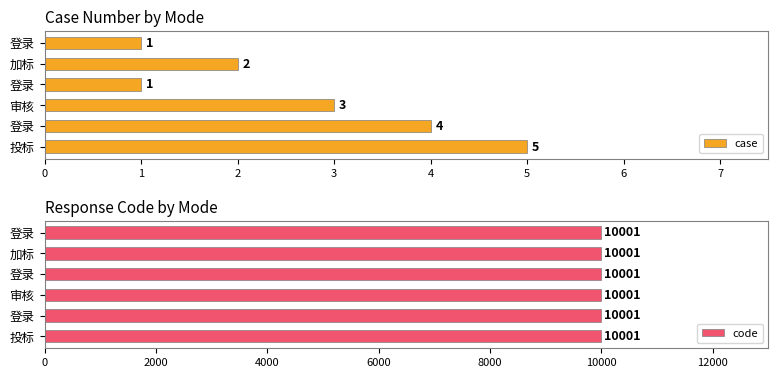

What are all the series names shown in the legend?

case, code